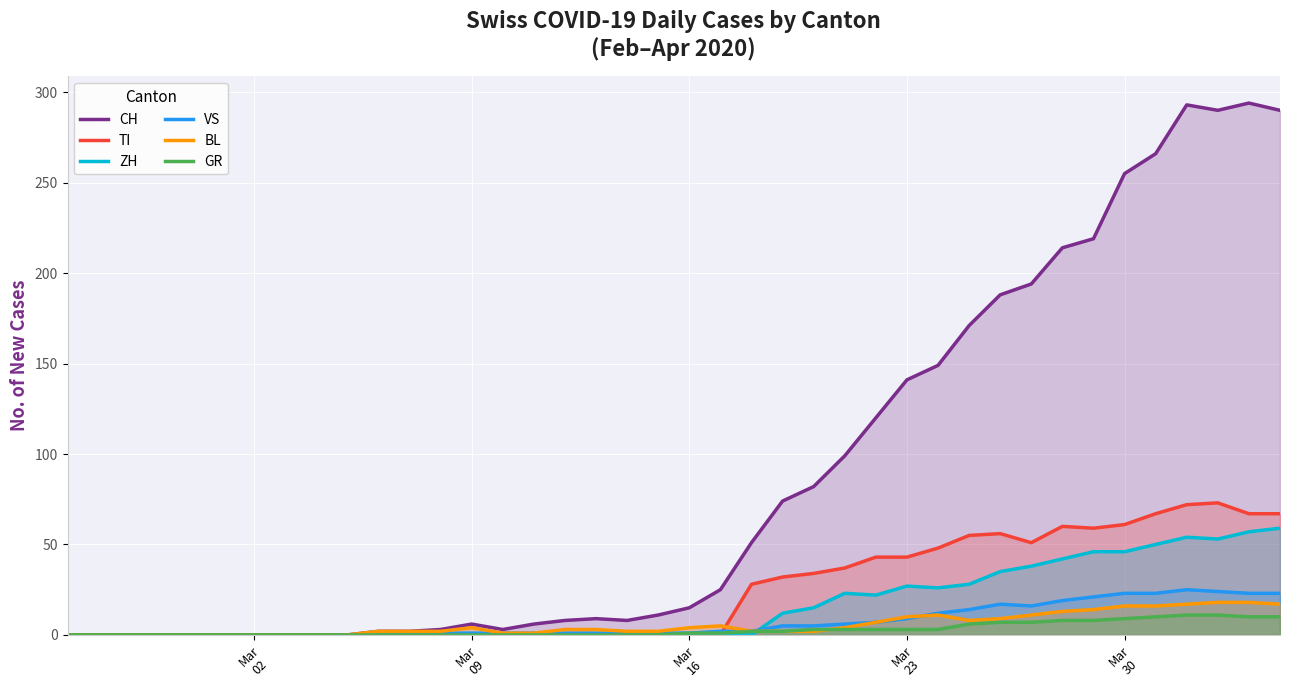

Which series has the largest range (max minus min)?

CH